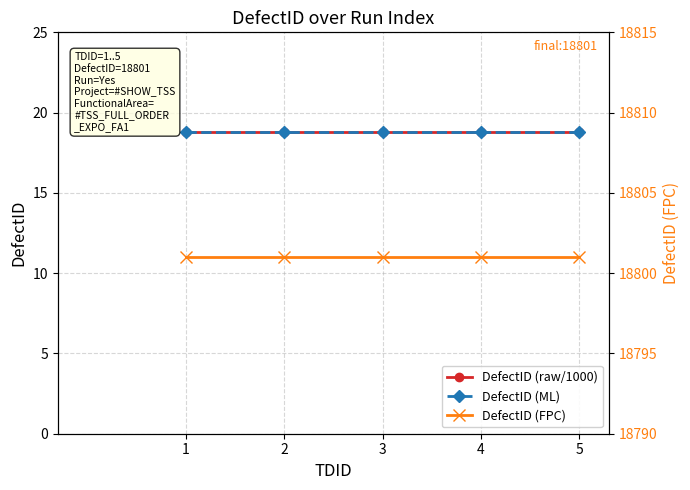

What is the value of the DefectID (ML) point at the 5th from the left?

18.8